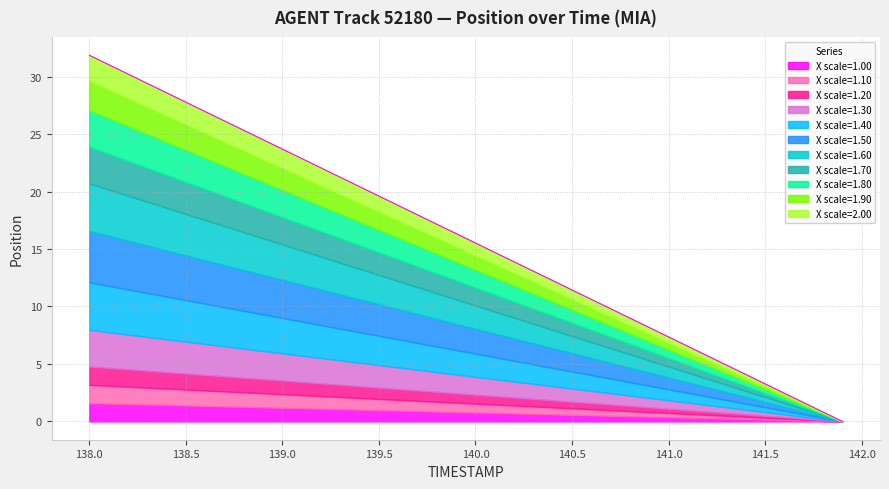

What is the difference between the maximum and minimum values?

31.9